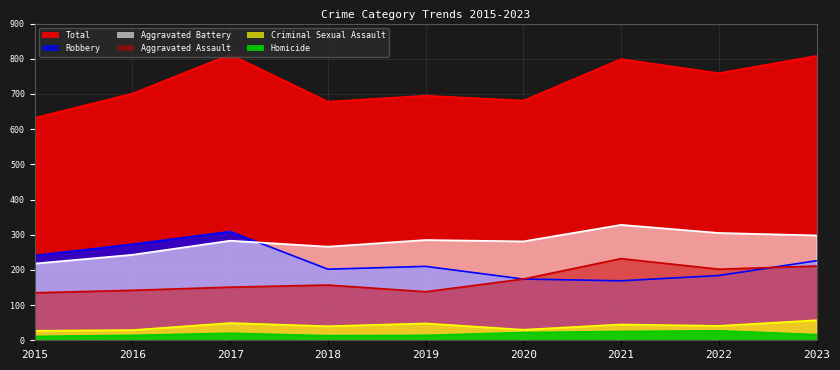

Which series has the largest total across all categories?

Total